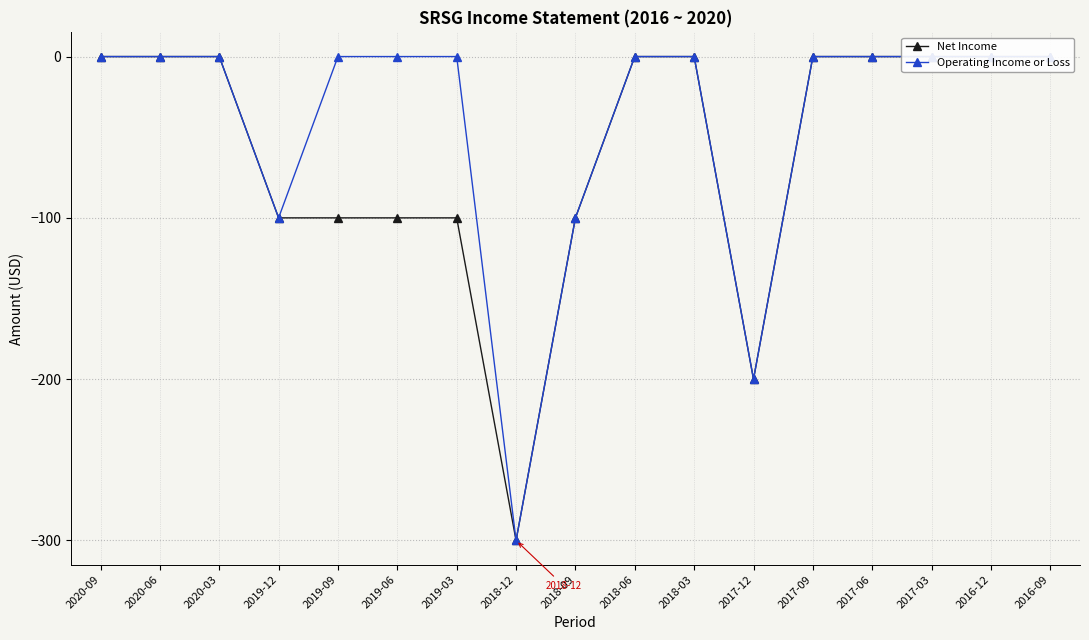

Is it true that Net Income equals -200 at 2017-12?

True